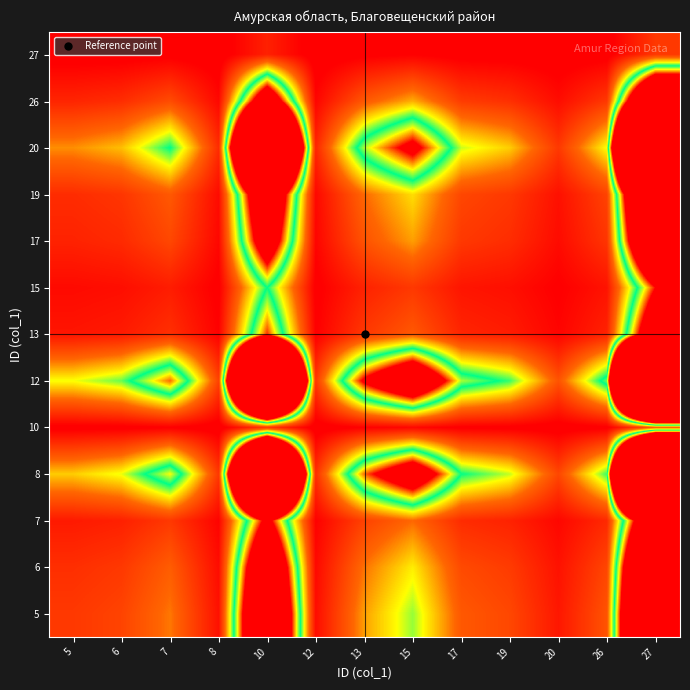

Rank the series at 7 from lowest to highest value.

27, 10, 15, 13, 7, 17, 26, 19, 6, 5, 20, 8, 12